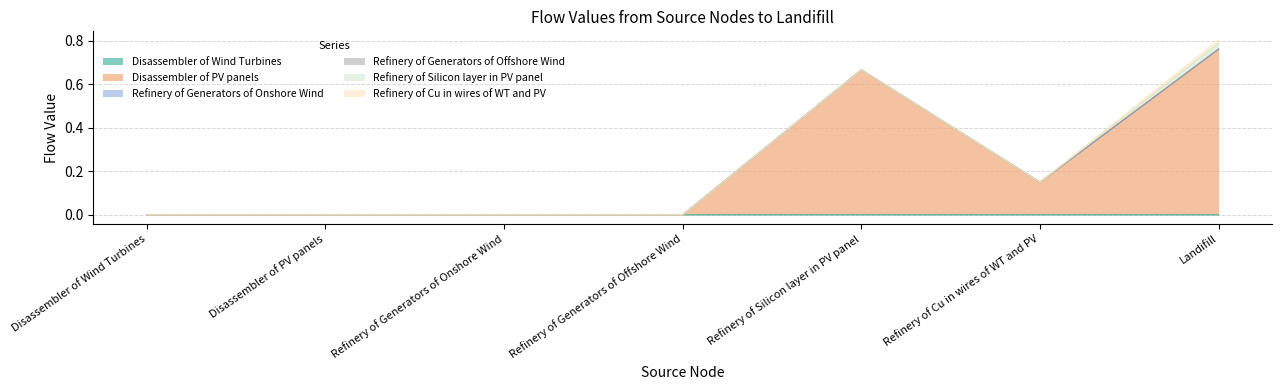

Reading right to left, what are all the values shown in this chart?

Disassembler of Wind Turbines: 0.0	0.0	0.0	0.0	0.0	0.0	0.0
Disassembler of PV panels: 0.8	0.2	0.7	0.0	0.0	0.0	0.0
Refinery of Generators of Onshore Wind: 0.0	0.0	0.0	0.0	0.0	0.0	0.0
Refinery of Generators of Offshore Wind: 0.0	0.0	0.0	0.0	0.0	0.0	0.0
Refinery of Silicon layer in PV panel: 0.0	0.0	0.0	0.0	0.0	0.0	0.0
Refinery of Cu in wires of WT and PV: 0.0	0.0	0.0	0.0	0.0	0.0	0.0